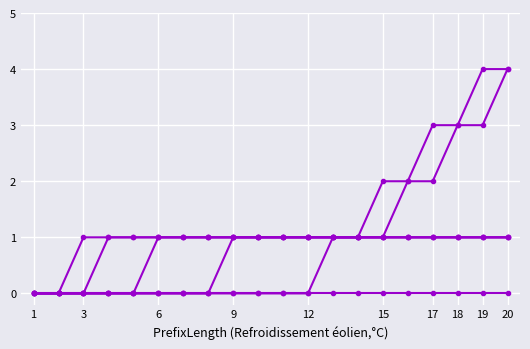

Count the number of categories in the chart.

20